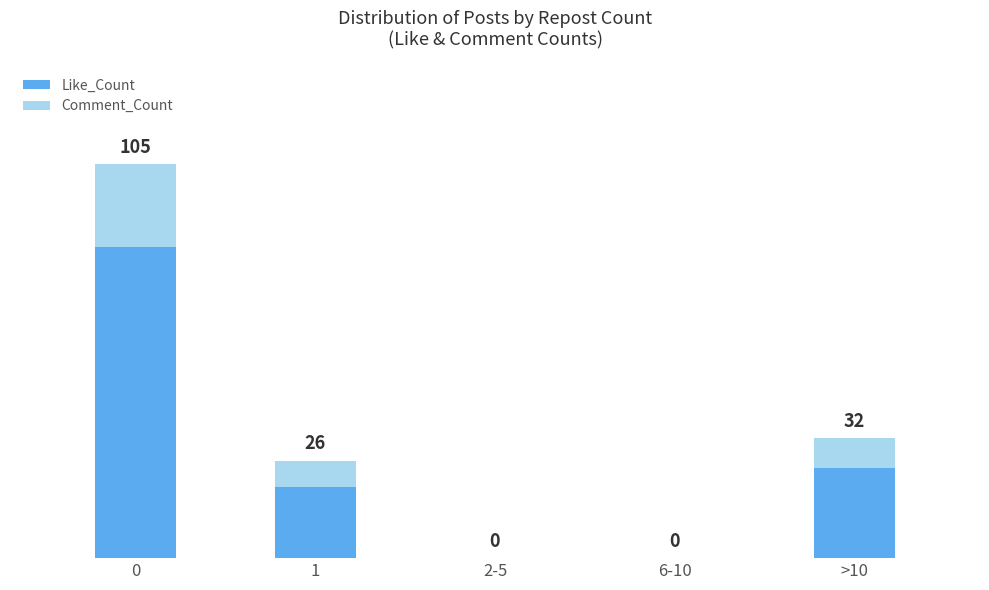

Are the bars horizontal?

No